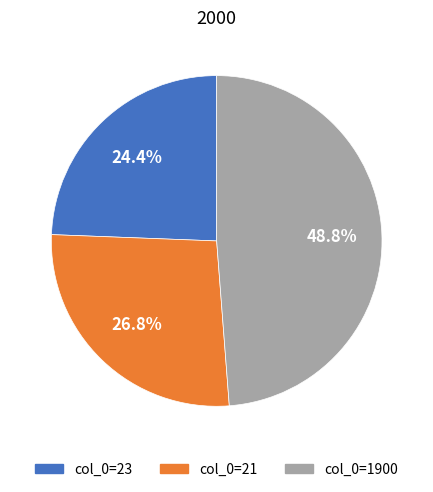

Which category has the smallest portion of the pie?

col_0=23